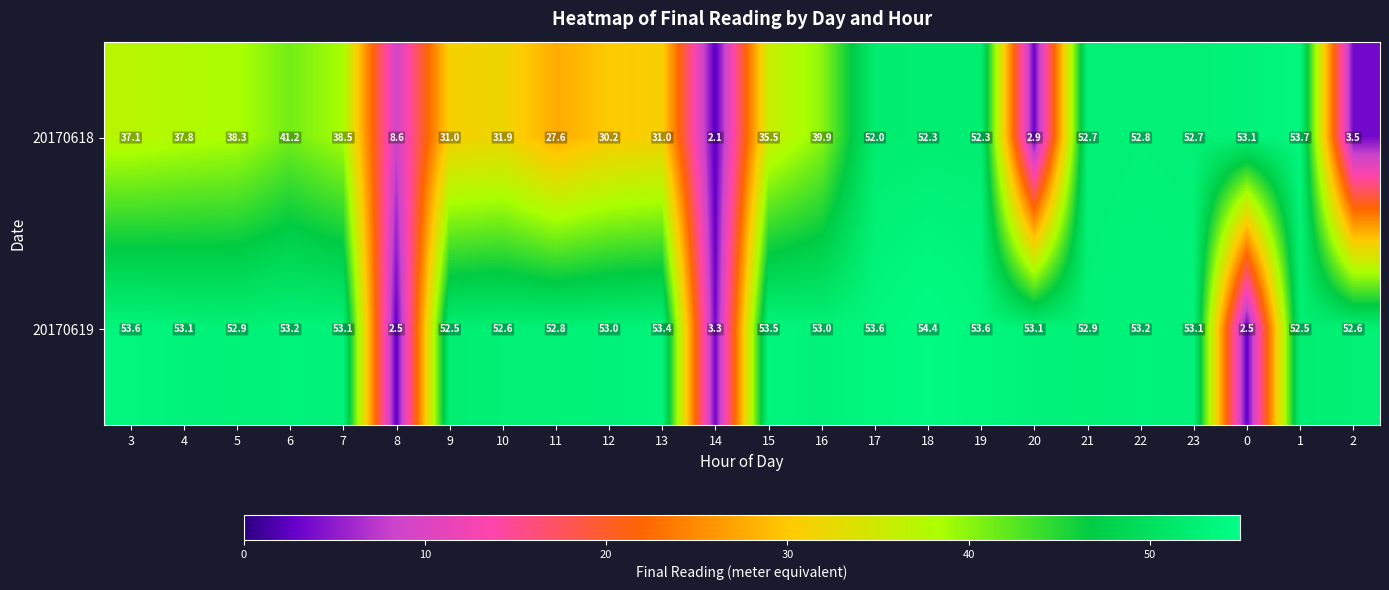

Which label corresponds to the largest value in the chart?

18